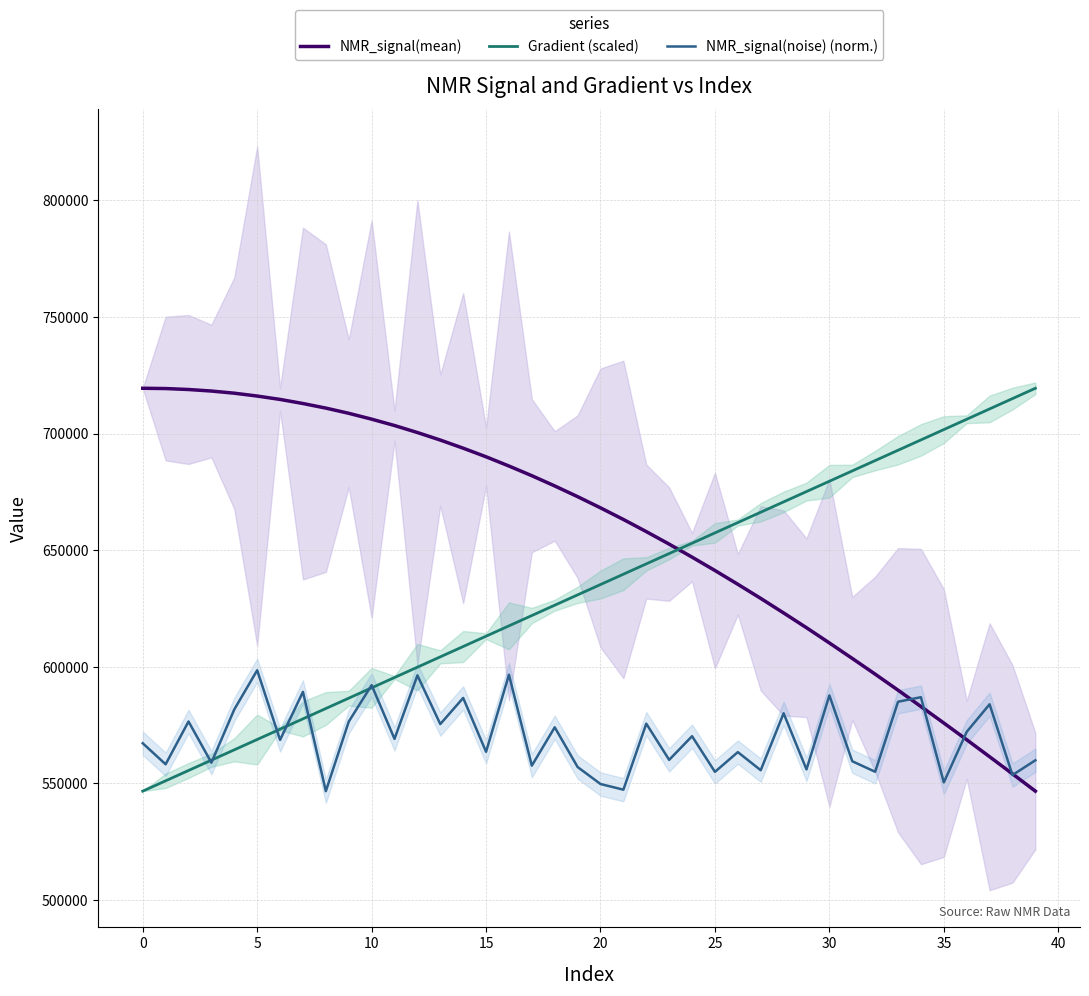

Which category has the lowest value in the NMR_signal(mean) series?

39